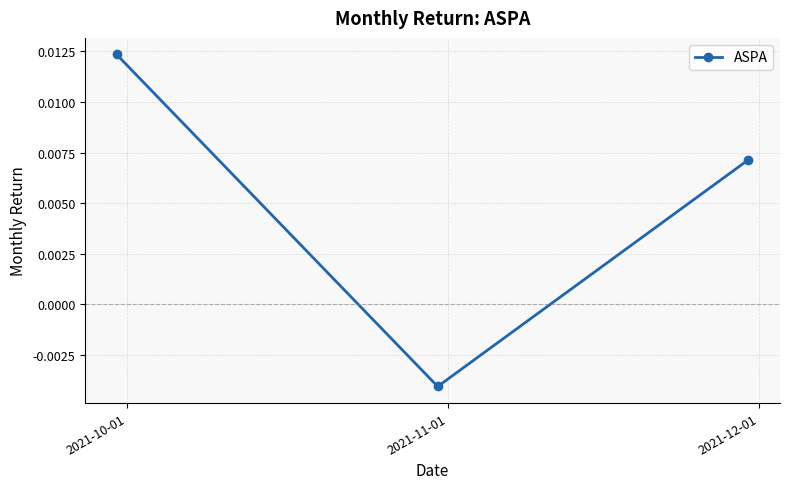

Which label corresponds to the smallest value in the chart?

2021-11-01